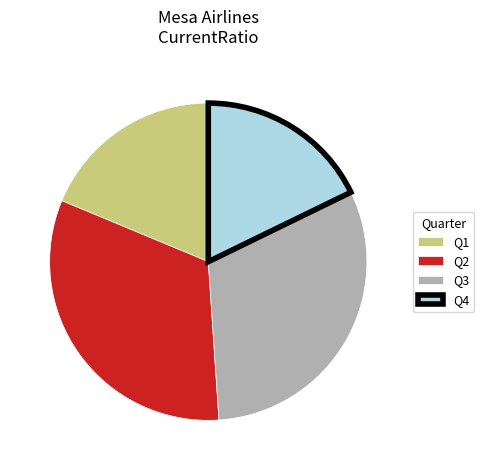

Do Q4 and Q1 together represent more than half of the pie?

No